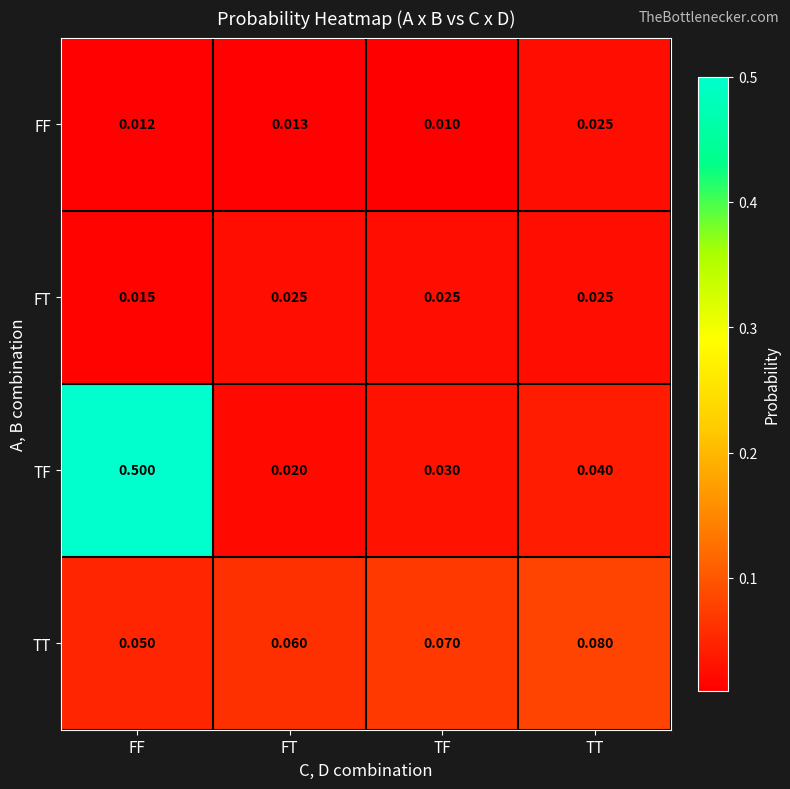

List the labels in order of TT value, smallest first.

FF, FT, TF, TT